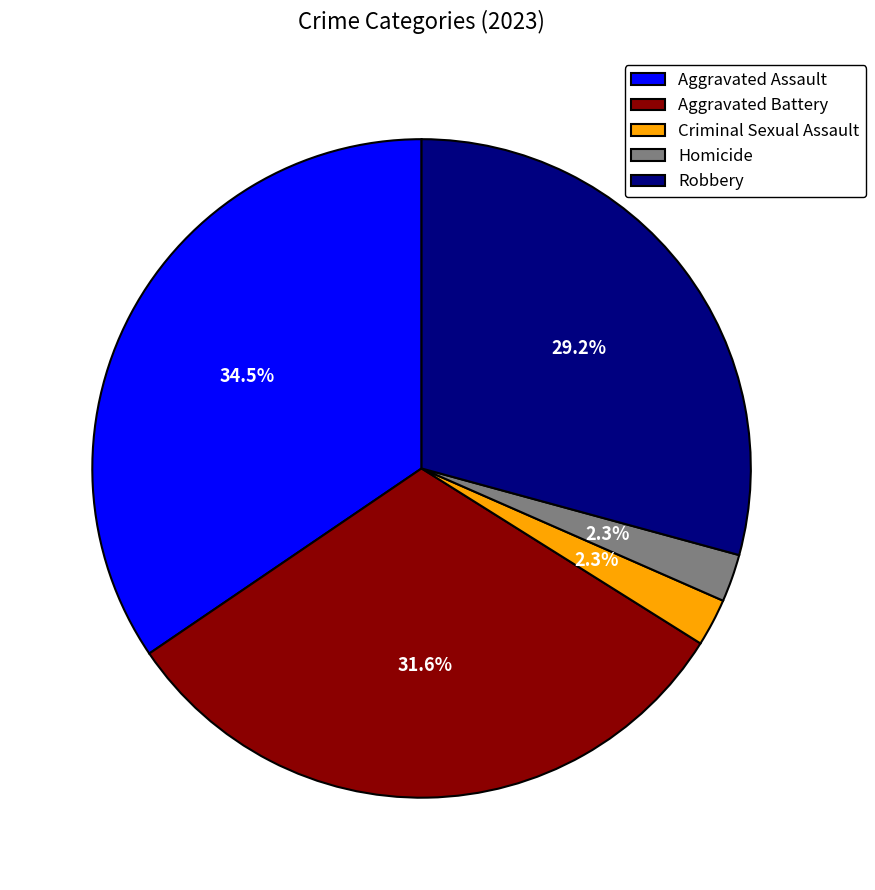

To the nearest percent, what portion does Robbery represent?

29%